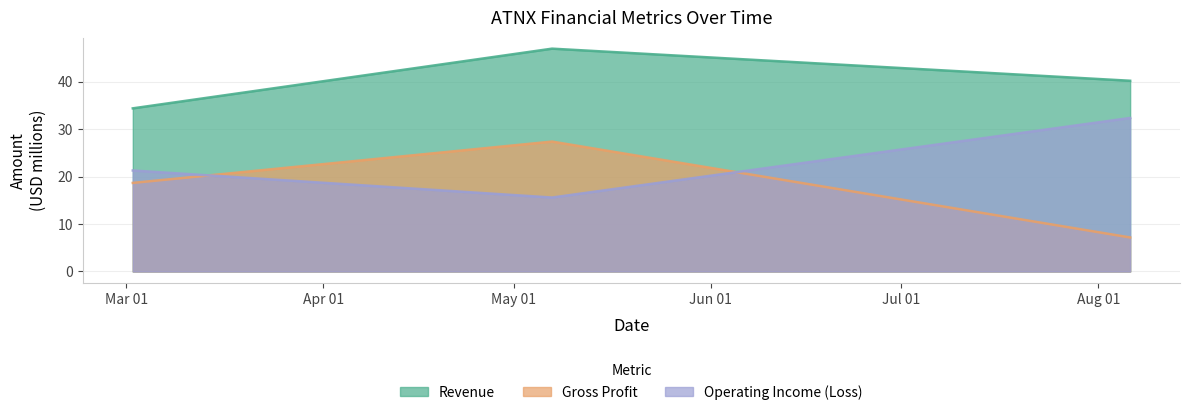

What is the value of the Revenue point at the 2nd from the left?

46.9